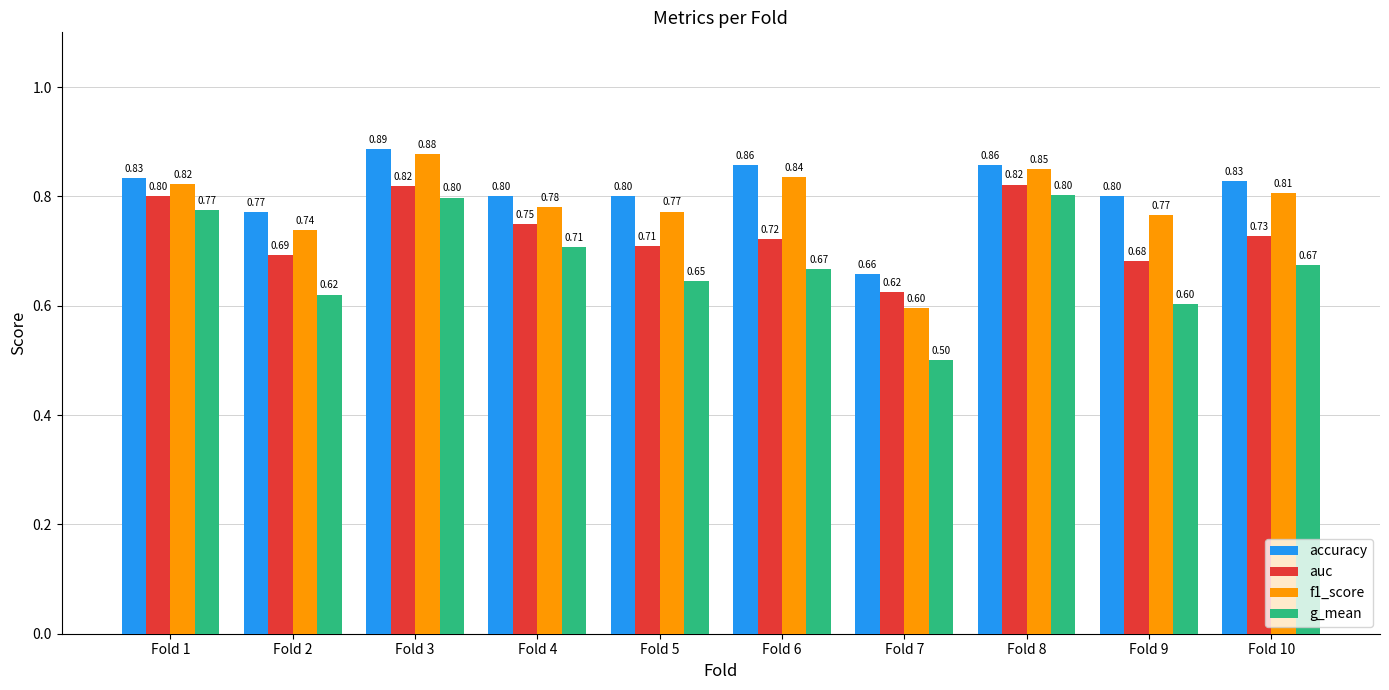

What is the minimum value for g_mean?

0.5